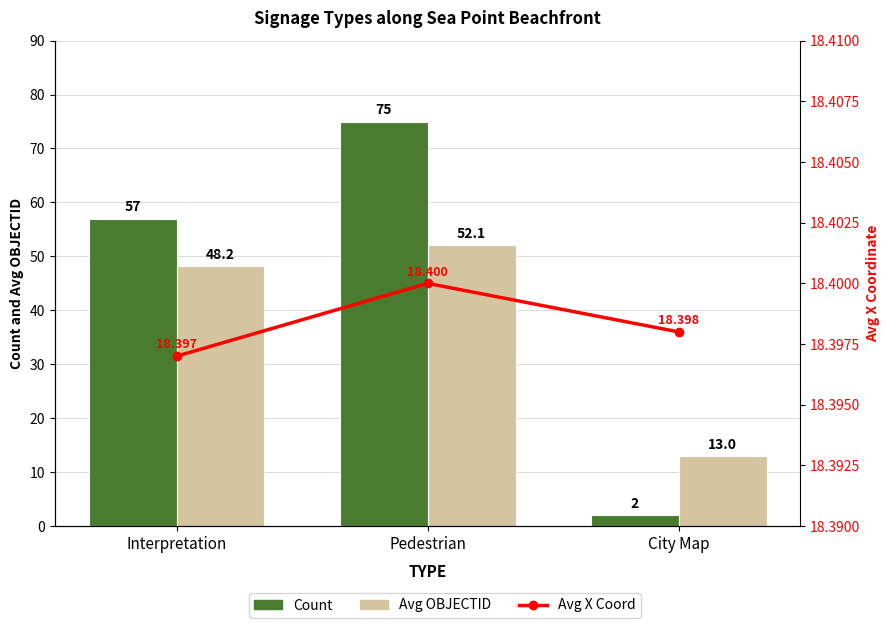

What is the value of the Avg X Coord bar at the 3rd from the left?

18.4